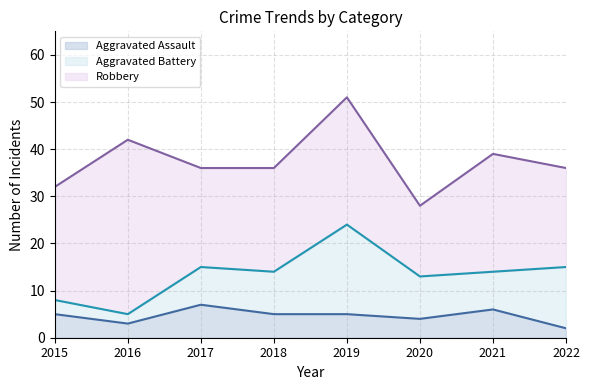

What is the average value of the Robbery series?

24